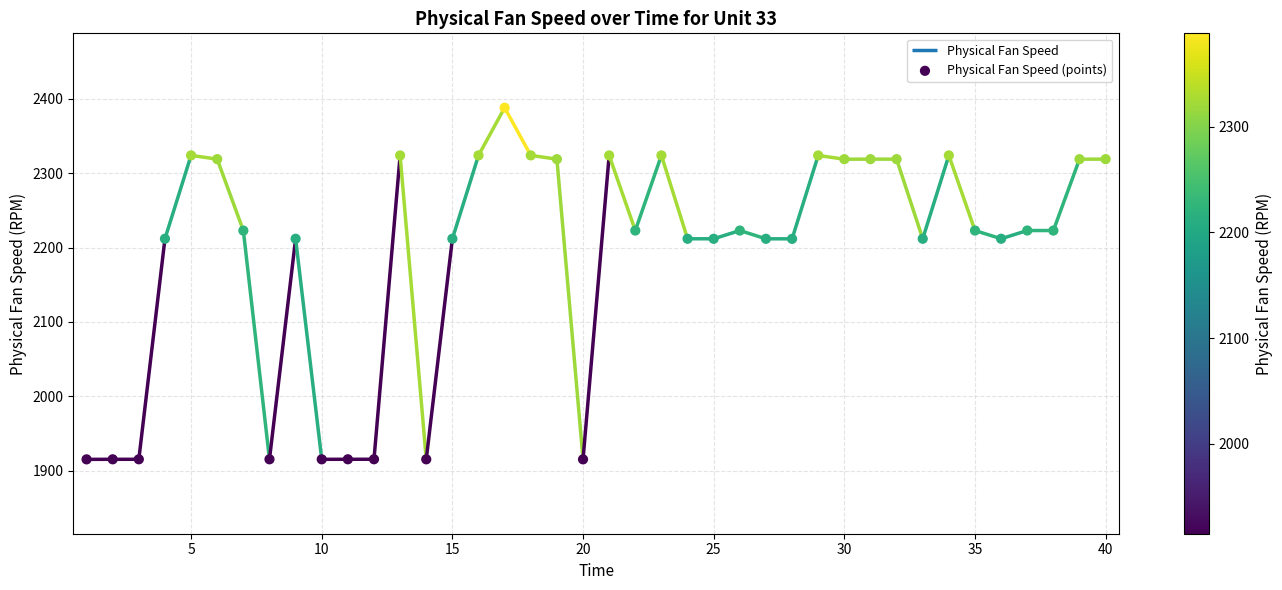

Between 35 and 30, which is larger?

30